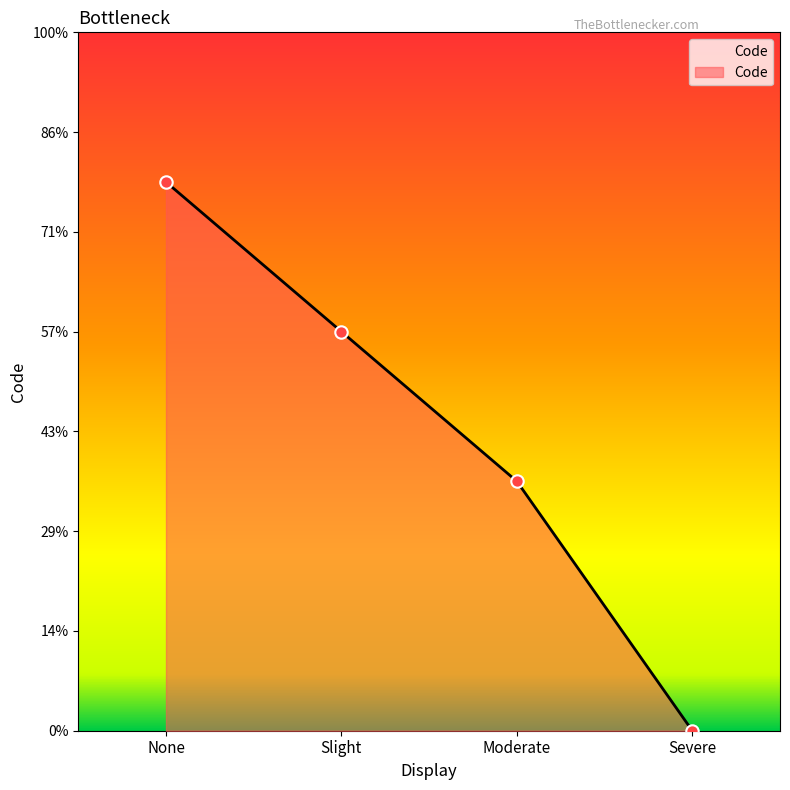

What is the change in value from None to Severe?

-11